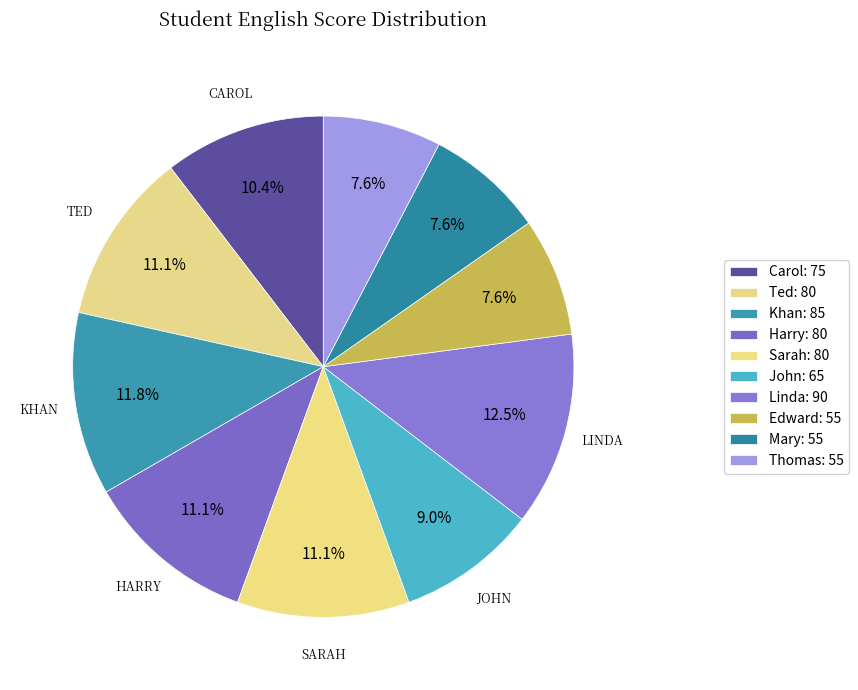

To the nearest percent, what is the combined percentage of Carol and Harry?

22%